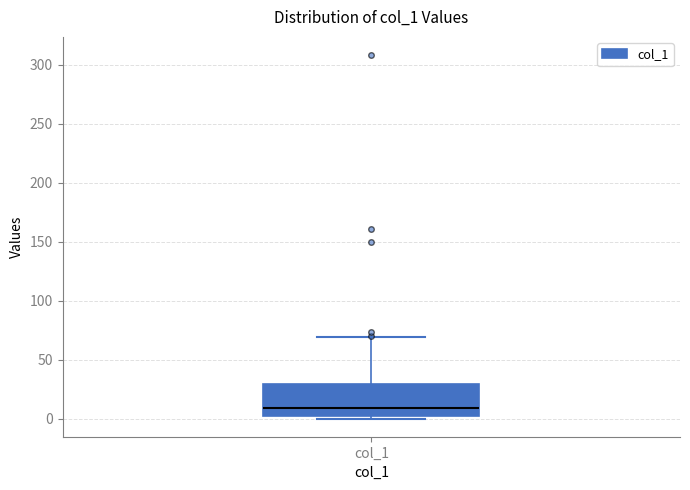

Read this box plot against the y-axis: the position of the median line, the range covered by the box, and the ends of both whiskers. The values are not printed on the chart, so give them approximately, as read against the axis.

median 10, box 0 to 30, whiskers 0 (just below the box's lower edge) to 70